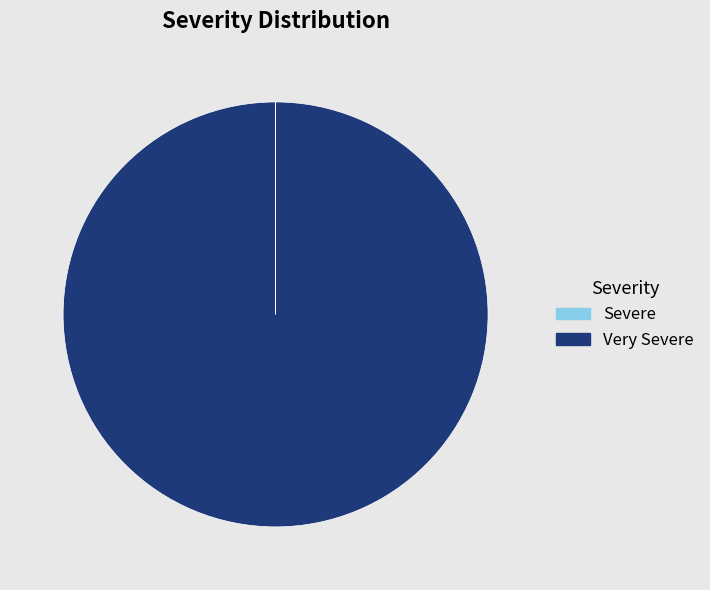

Is there any slice that represents more than half of the pie?

Yes